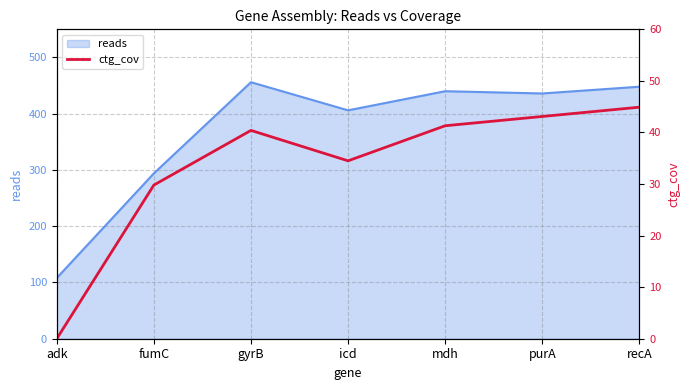

True or false: reads has a value of 406 at icd.

True